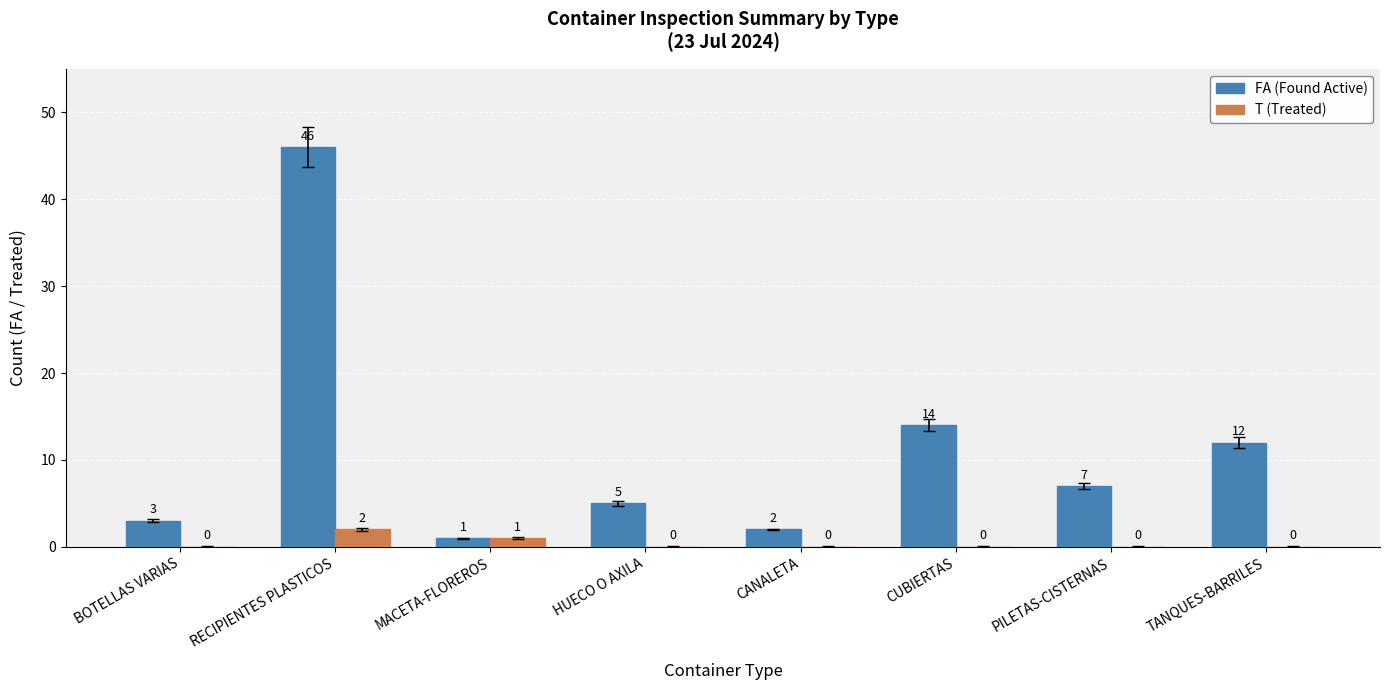

Is the value of FA (Found Active) at RECIPIENTES PLASTICOS greater than the value of T (Treated) at BOTELLAS VARIAS?

Yes